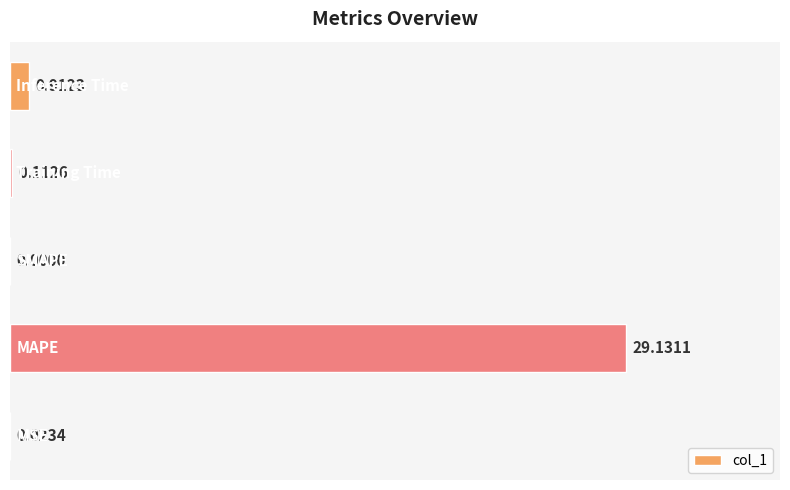

What is the sum of all values?

30.2